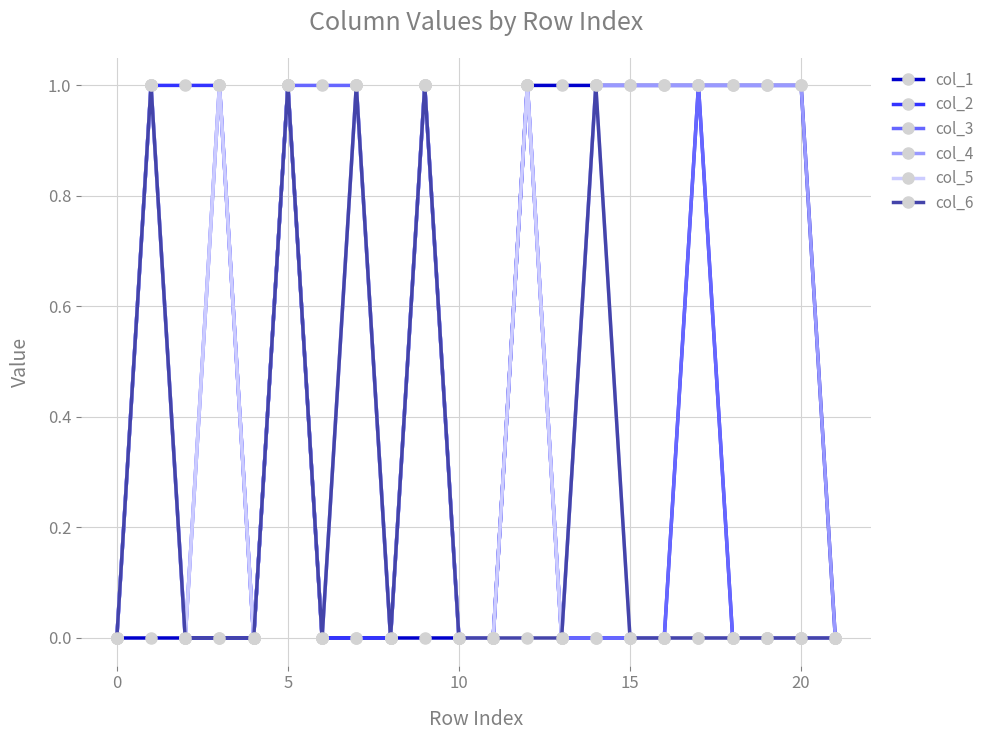

What is the value of the col_2 point at the 2nd from the left?

1